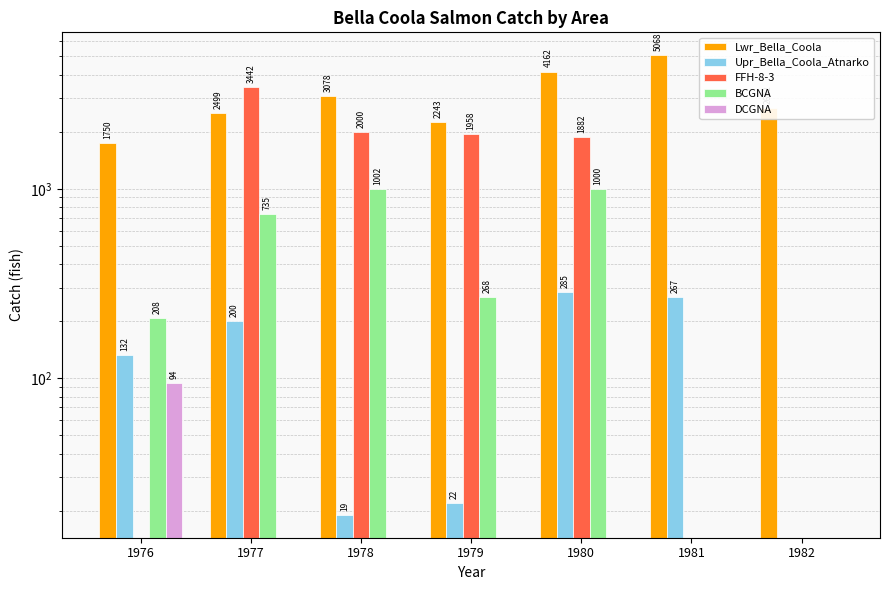

Between 1978 and 1980, which series saw the biggest shift?

Lwr_Bella_Coola